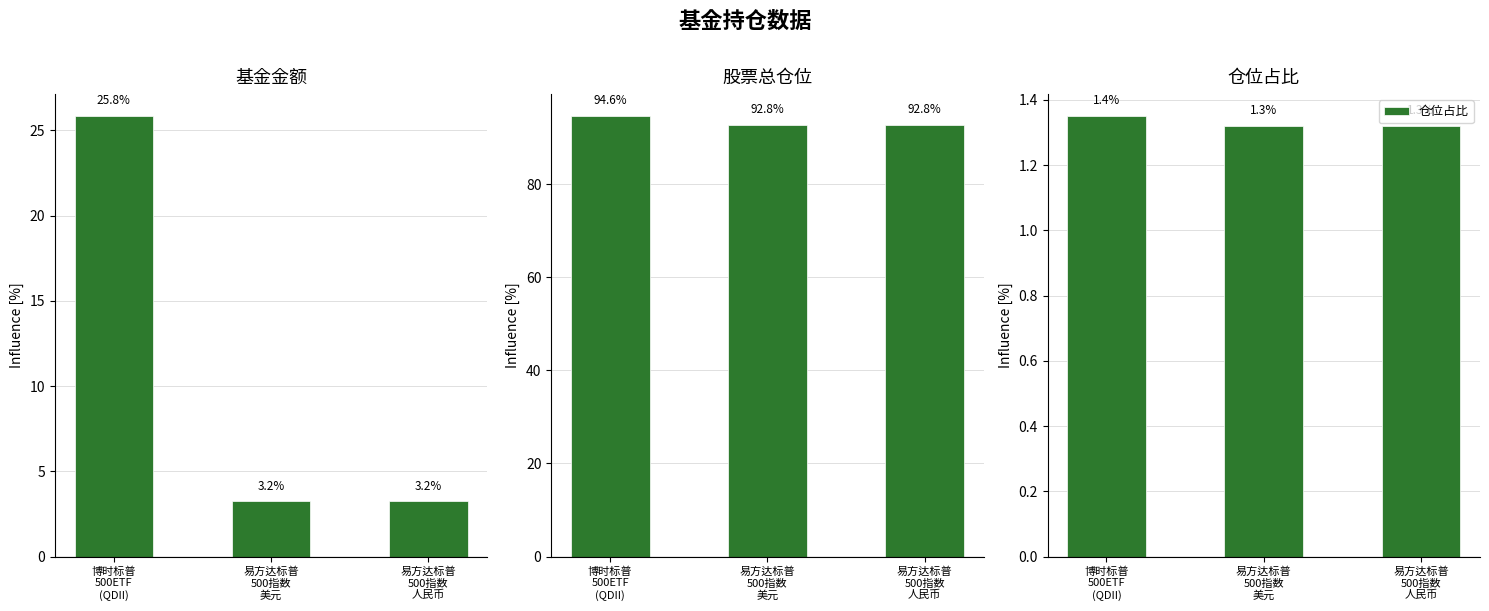

At how many categories does at least one series exceed 25?

3